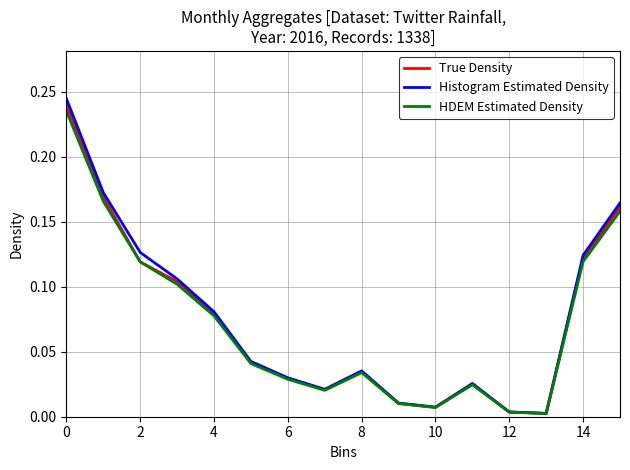

How many categories are shown in the chart?

16